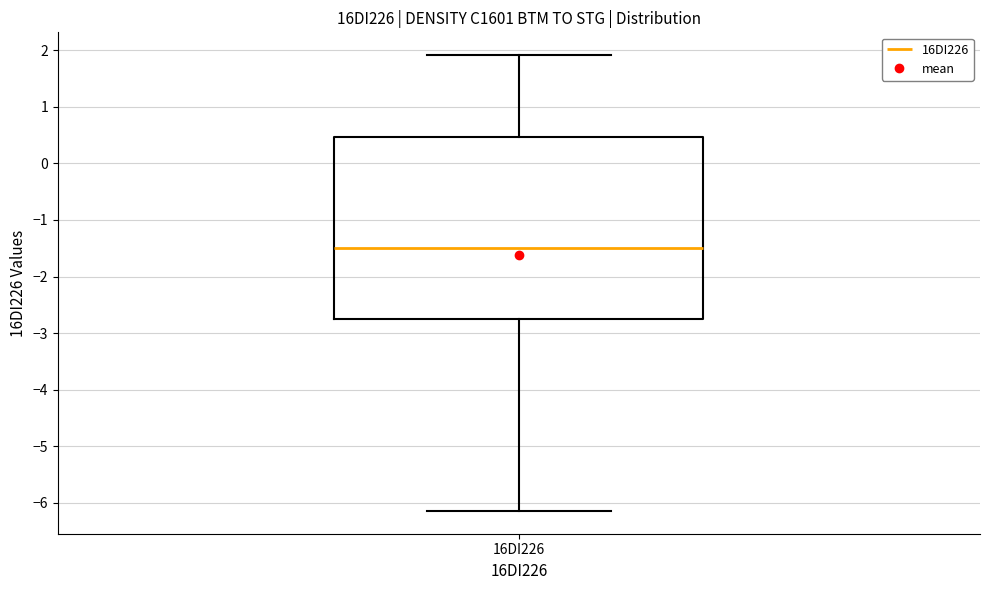

Read this box plot against the y-axis: the position of the median line, the range covered by the box, and the ends of both whiskers. The values are not printed on the chart, so give them approximately, as read against the axis.

median -1.5, box -2.7 to 0.5, whiskers -6.1 to 1.9